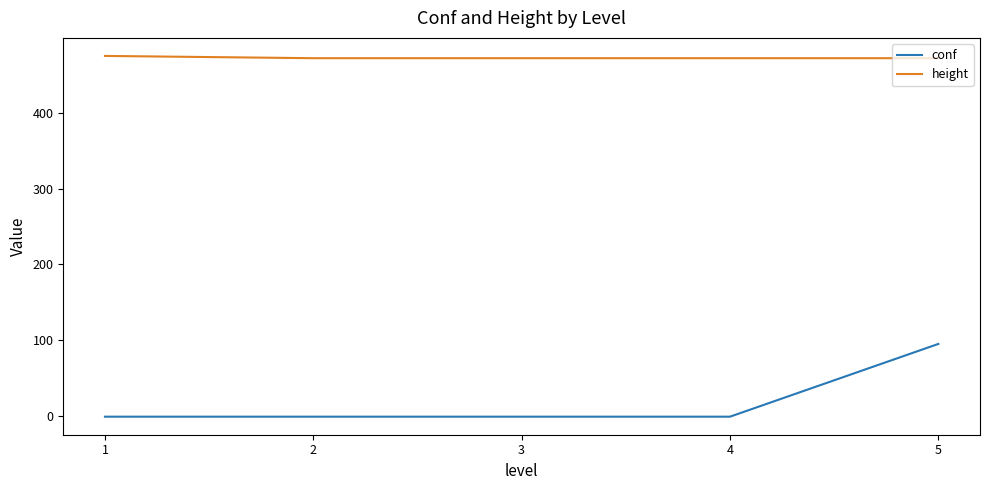

True or false: conf and height cross at least once.

False